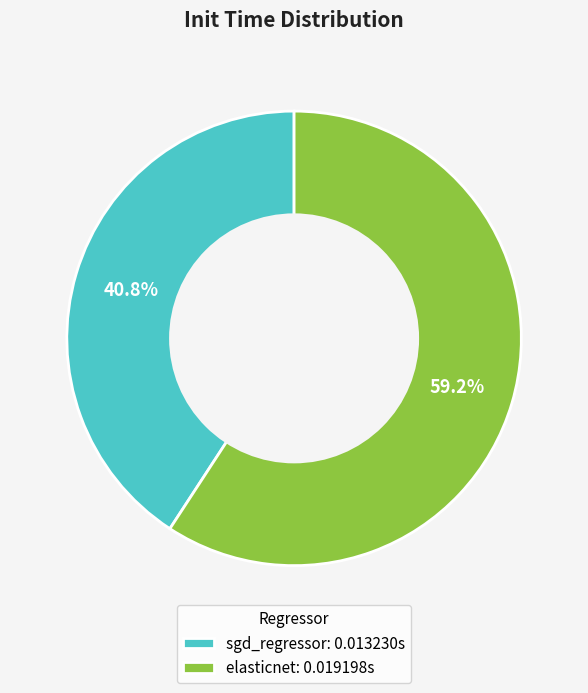

How many slices are in this pie chart?

2